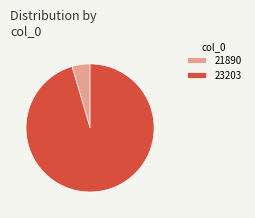

Combined, do 21890 and 23203 account for over 50%?

Yes